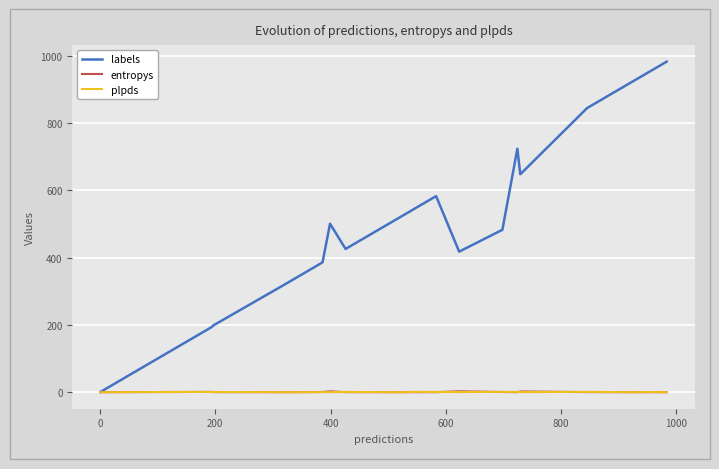

Which series has the widest spread of values?

labels